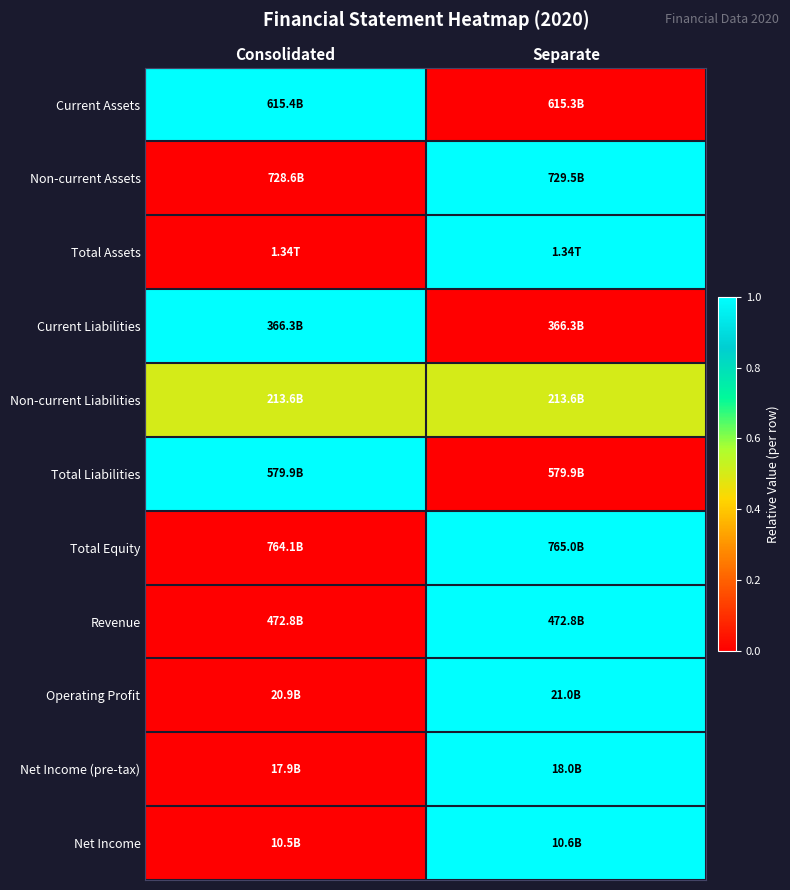

Reading left to right, transcribe all the data shown in this chart.

Current Assets: Consolidated=1.0	Separate=0.0
Non-current Assets: Consolidated=0.0	Separate=1.0
Total Assets: Consolidated=0.0	Separate=1.0
Current Liabilities: Consolidated=1.0	Separate=0.0
Non-current Liabilities: Consolidated=0.5	Separate=0.5
Total Liabilities: Consolidated=1.0	Separate=0.0
Total Equity: Consolidated=0.0	Separate=1.0
Revenue: Consolidated=0.0	Separate=1.0
Operating Profit: Consolidated=0.0	Separate=1.0
Net Income (pre-tax): Consolidated=0.0	Separate=1.0
Net Income: Consolidated=0.0	Separate=1.0